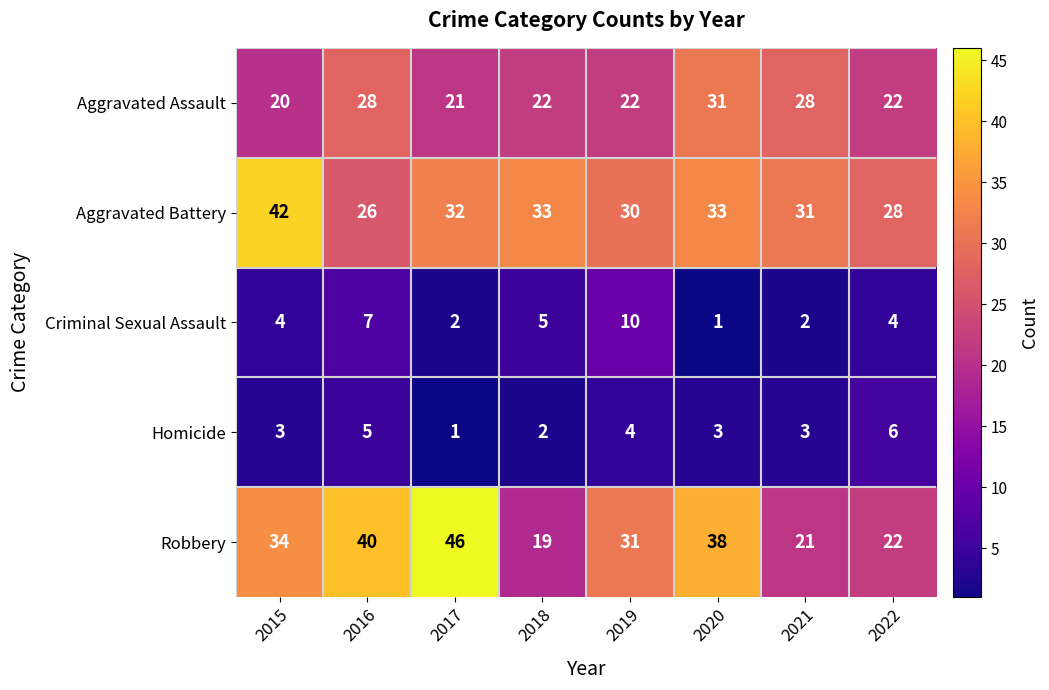

Between 2020 and 2022, which series saw the biggest shift?

Robbery